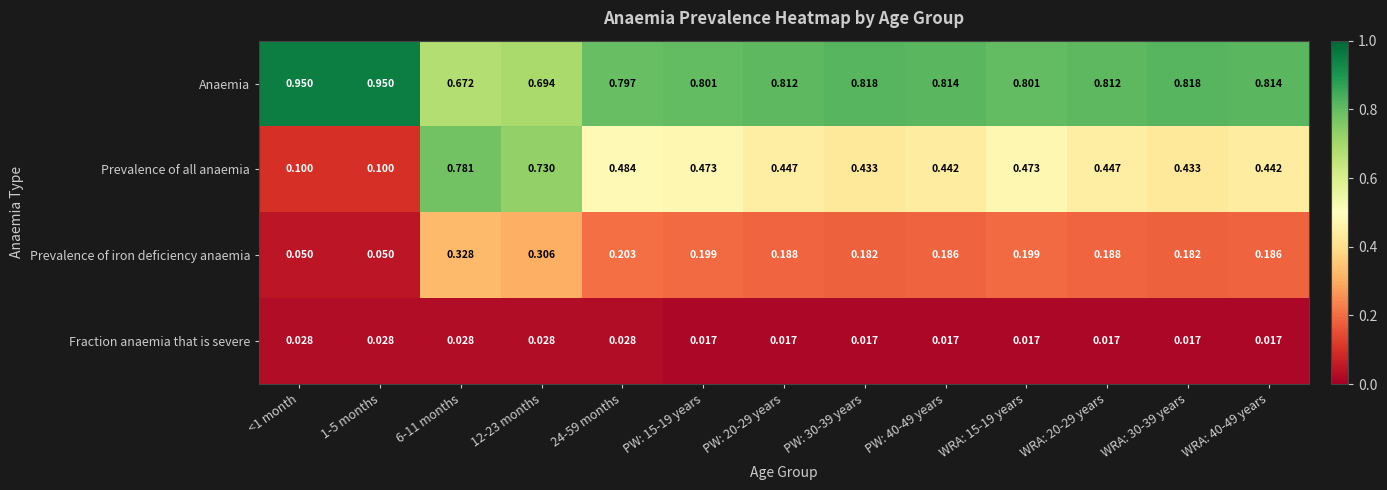

Which series has the widest spread of values?

Prevalence of all anaemia